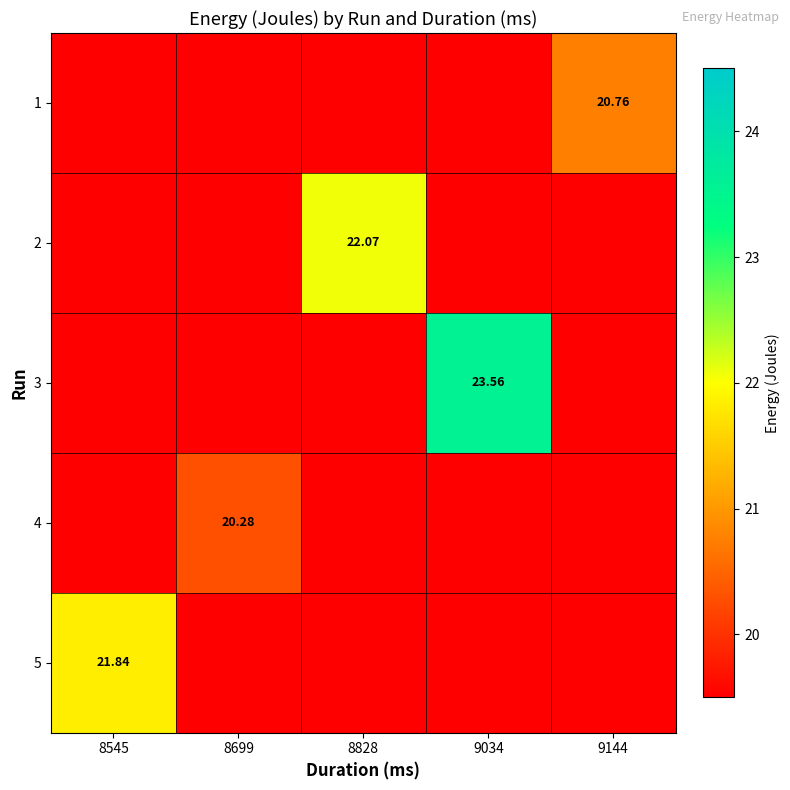

The value of 4 at 8699 is 29.4. True or false?

False